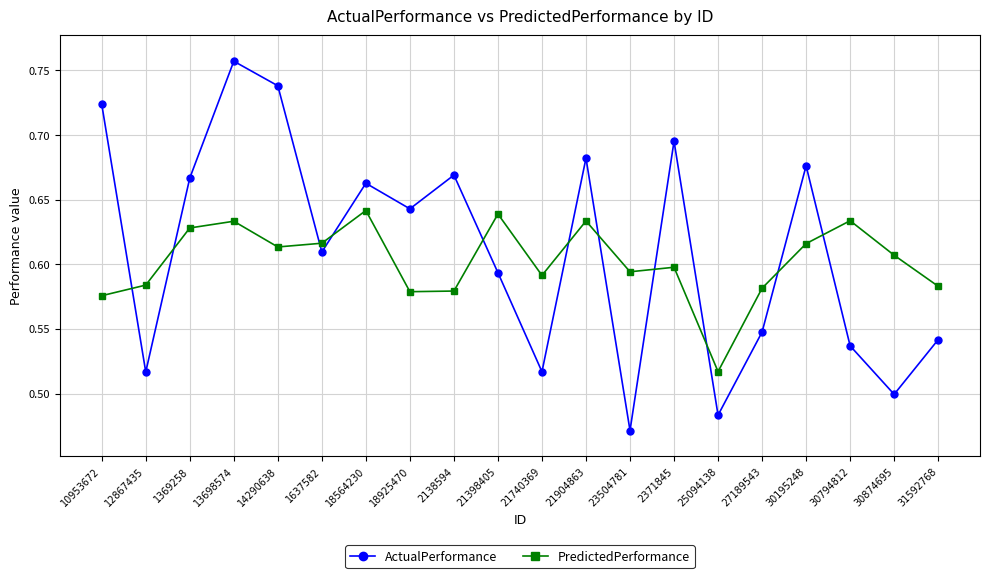

Where is the first local maximum for PredictedPerformance?

13698574